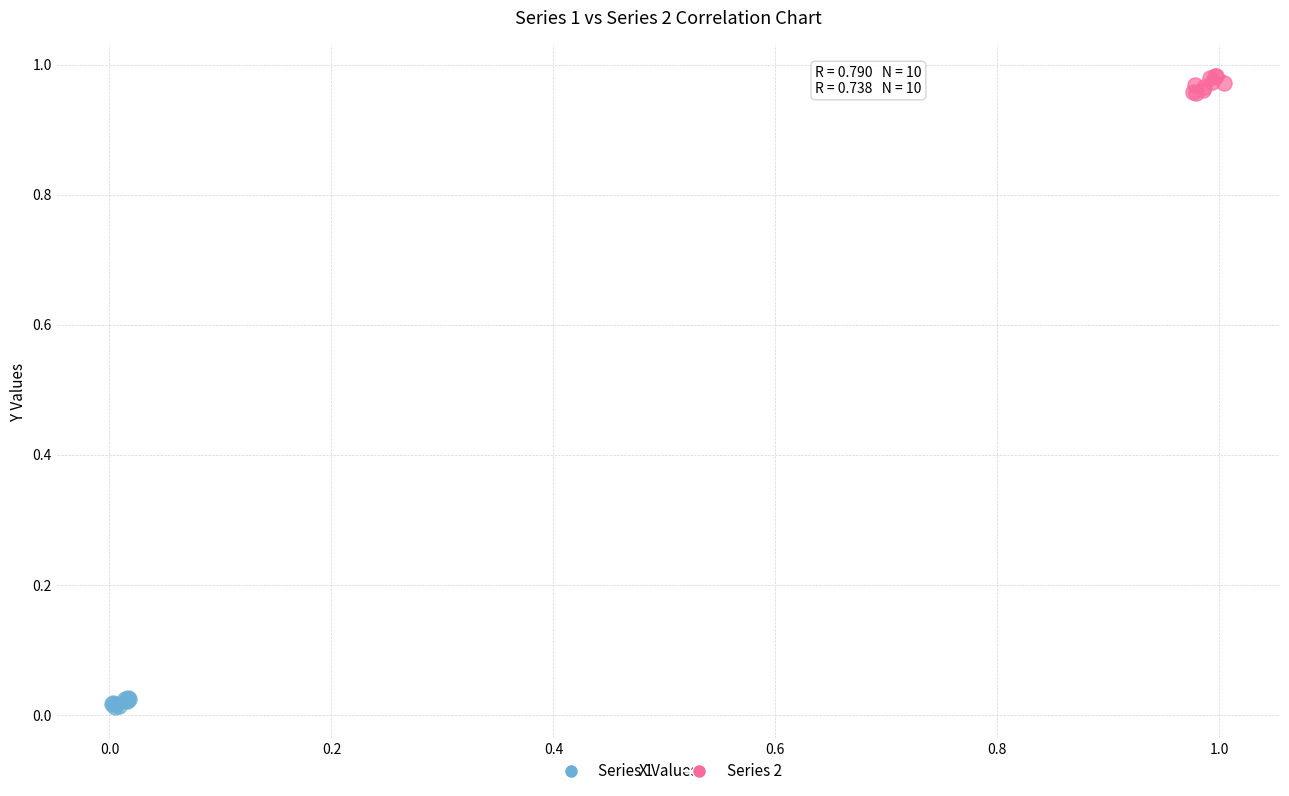

Which series reaches the maximum Y coordinate?

Series 2